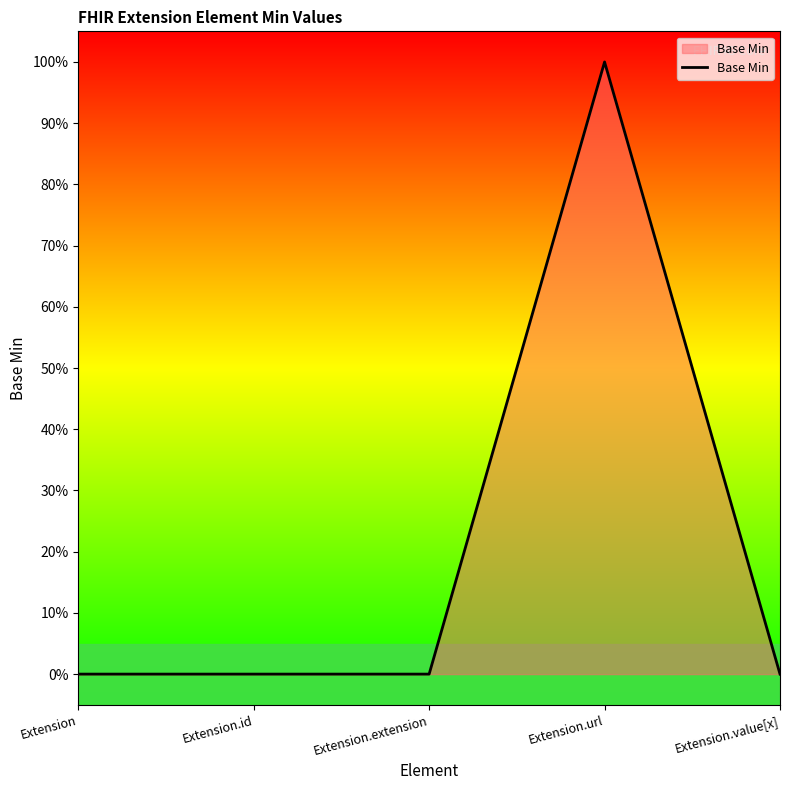

Does the chart have visible grid lines?

No